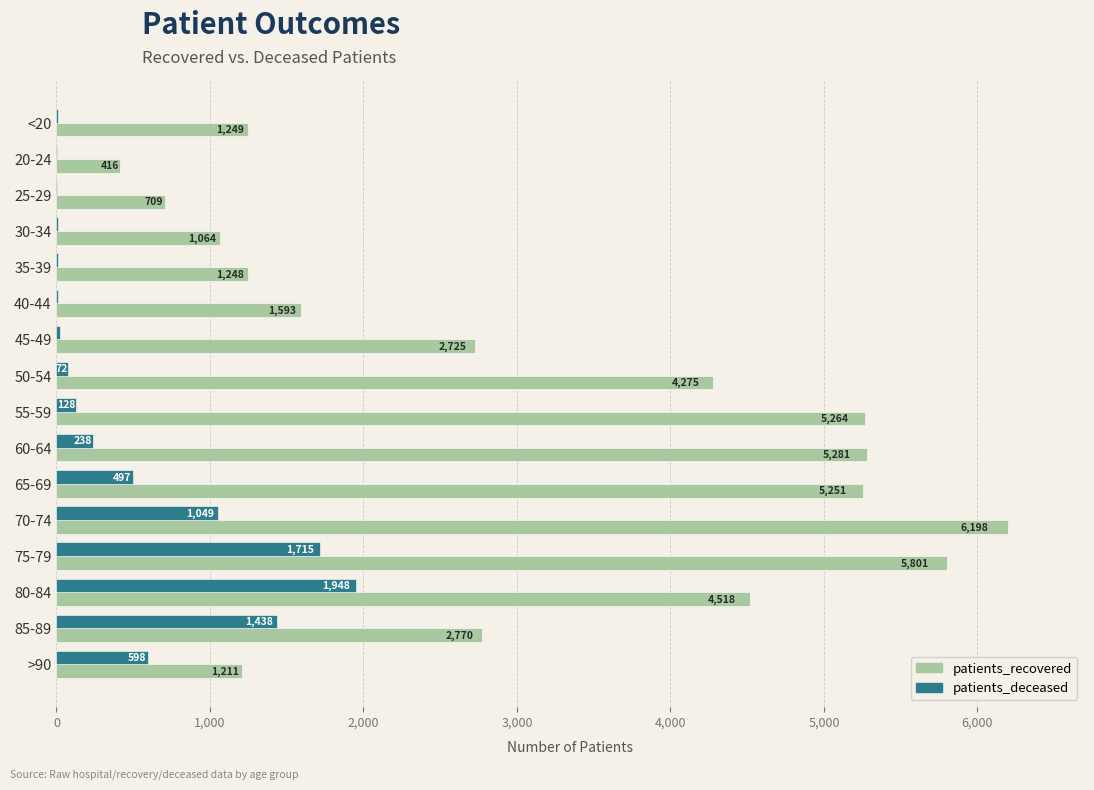

Is it true that patients_recovered equals 3972 at 75-79?

False